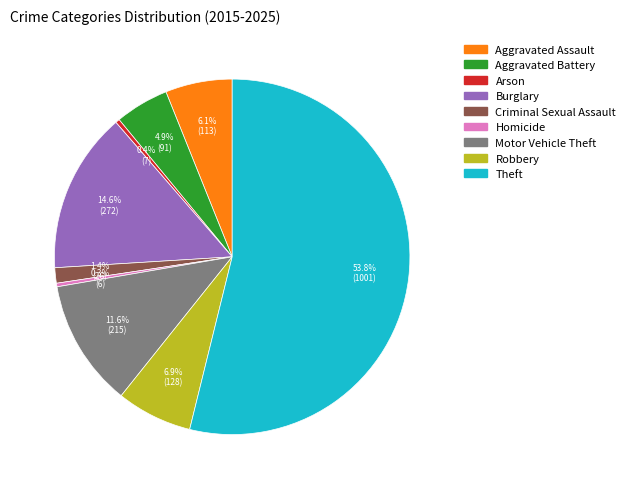

Is it true that Robbery is 20% of the pie?

False